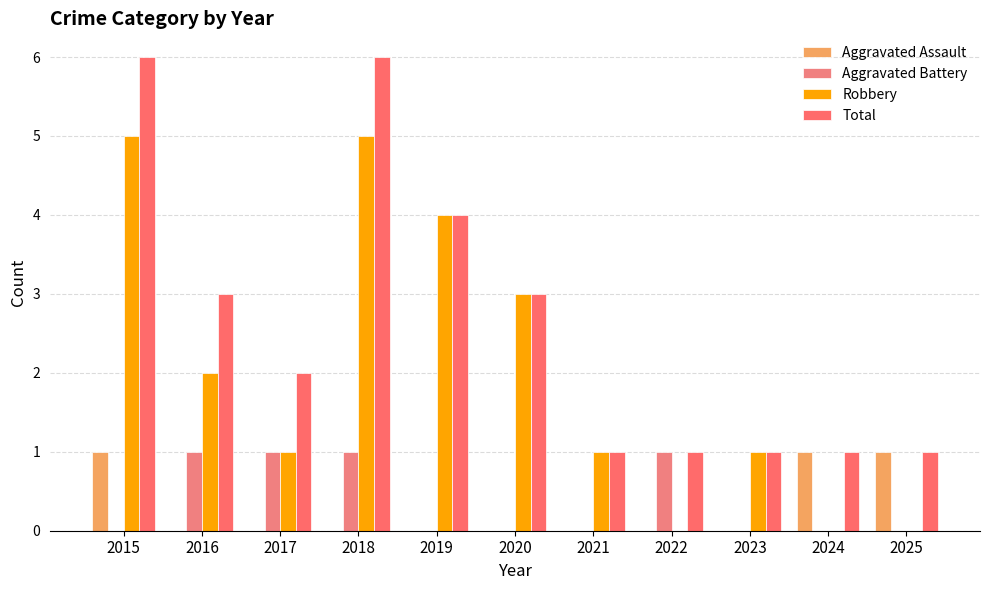

The Total series shows 2 at 2017. True or false?

True